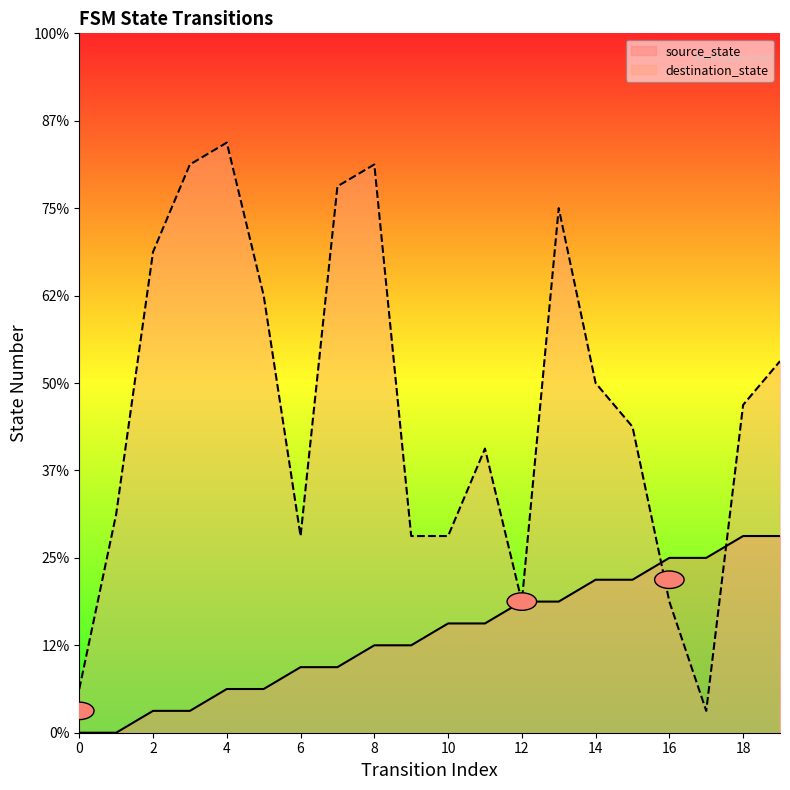

What is the spread (max minus min) of values at 16?

2